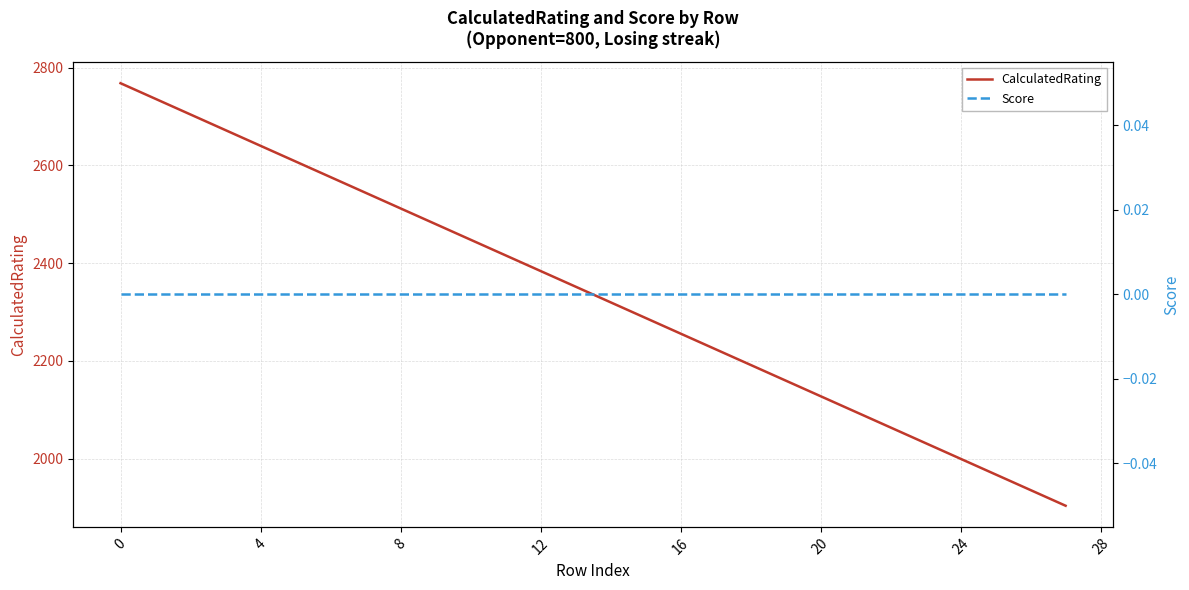

Rank the series by their maximum value, from lowest to highest.

Score, CalculatedRating